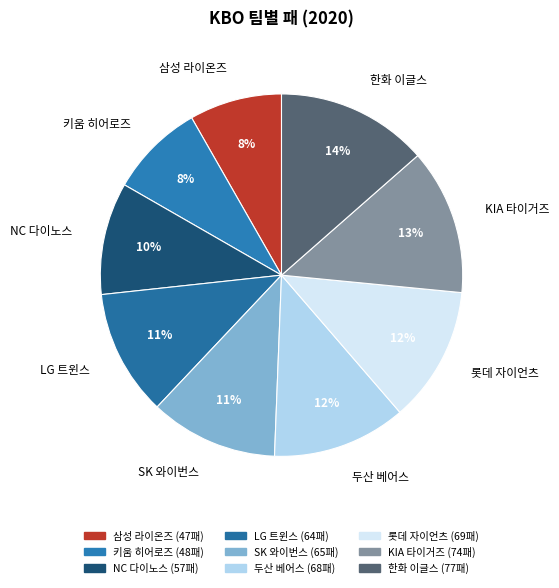

Combined, do KIA 타이거즈 and LG 트윈스 account for over 50%?

No